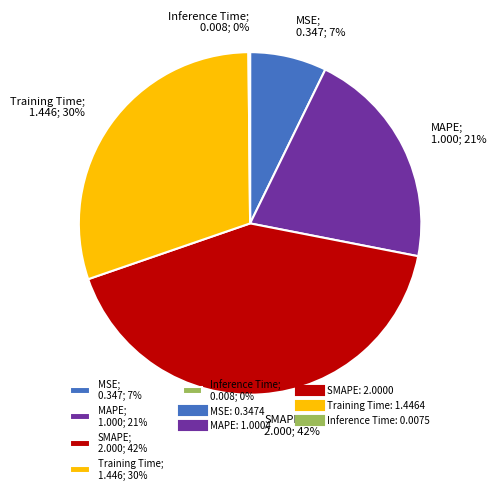

To the nearest percent, what percentage of the pie is Training Time?

30%